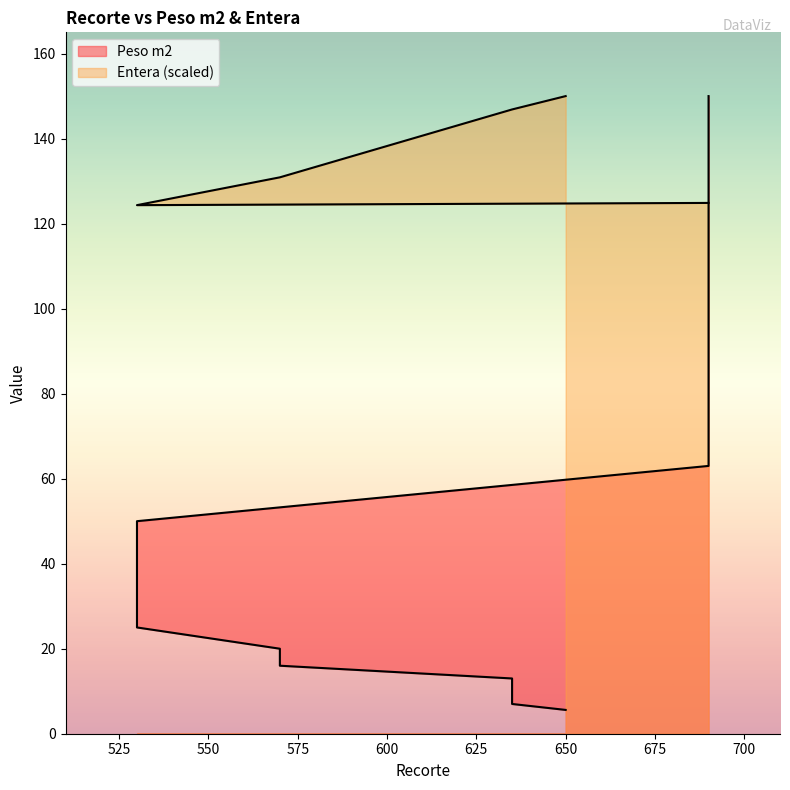

After their last crossing, which series has the higher values: Peso m2 or Entera?

Peso m2